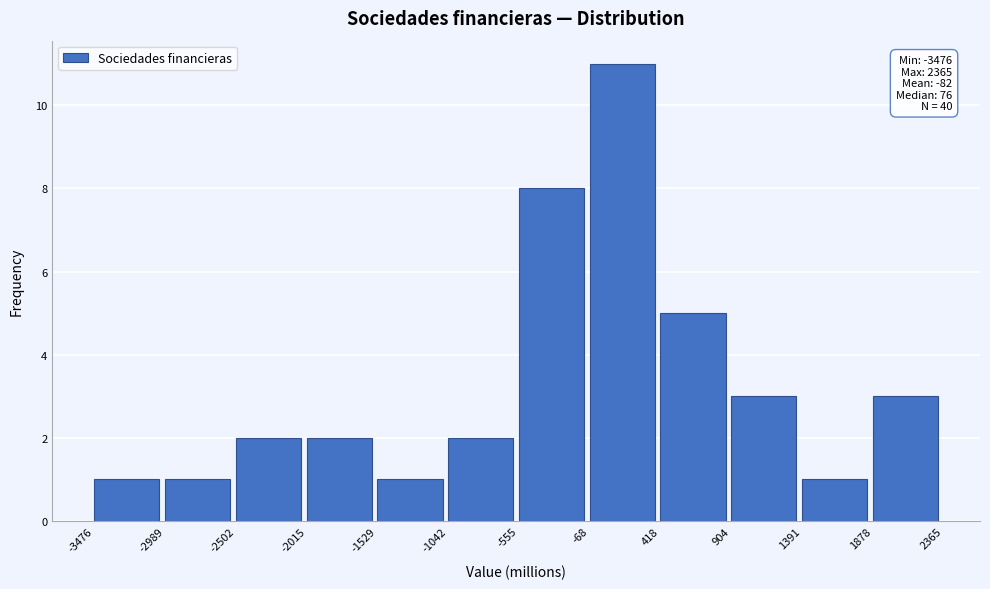

Which range on the x-axis has the tallest bar?

-68 to 418